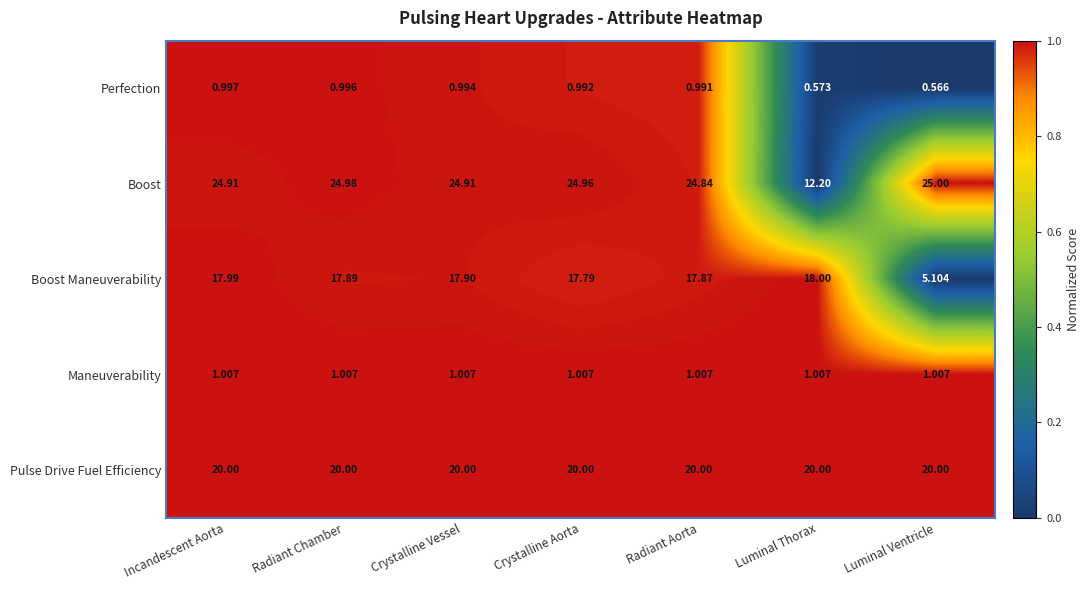

At which label does Boost reach its peak?

Luminal Ventricle